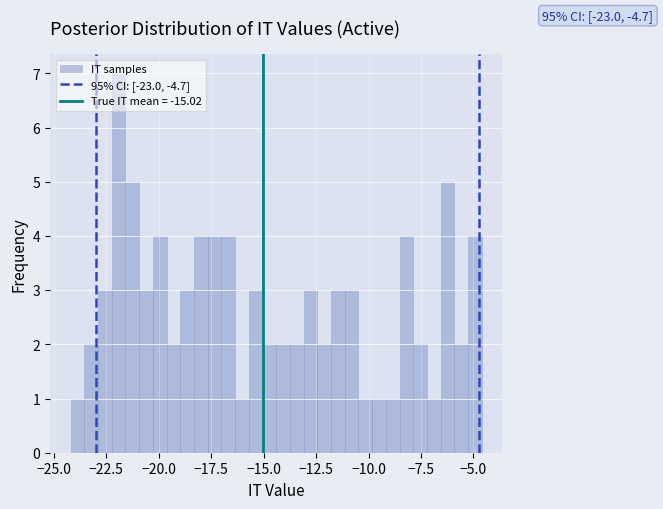

Around what value on the x-axis is the tallest bar? Give the approximate position of its centre, as read against the axis.

-22.0